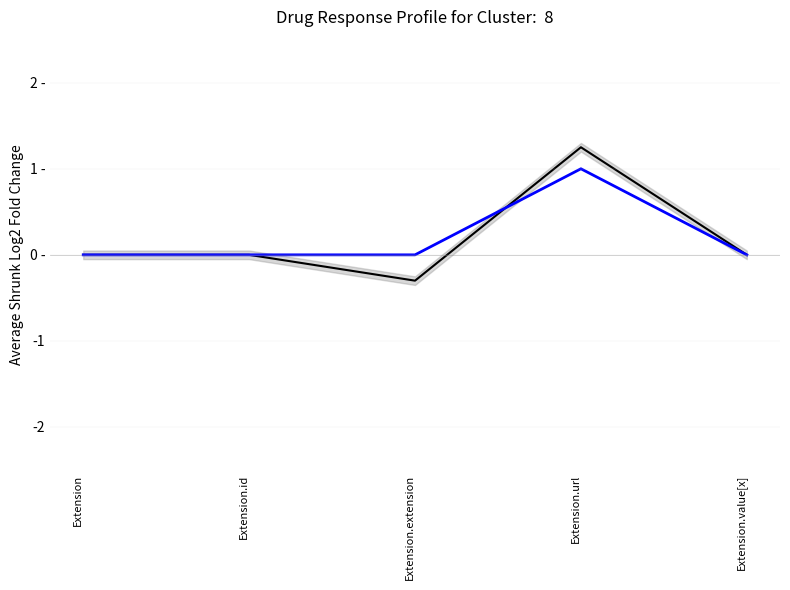

At which category does the chart reach its minimum across all series?

Extension.extension